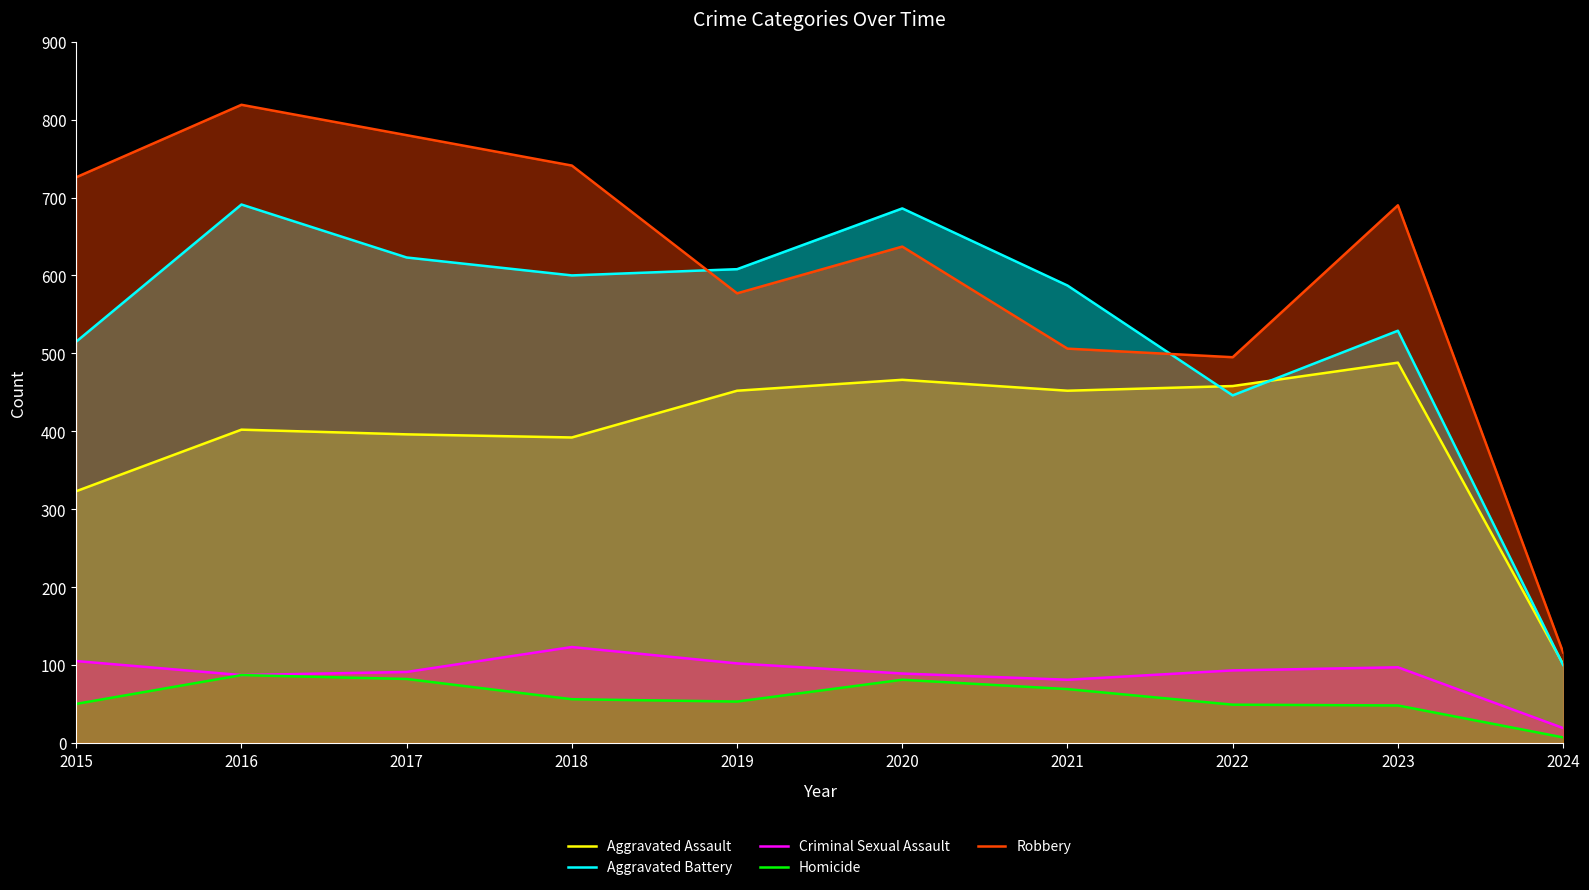

Is the value of Robbery at 2021 greater than the value of Aggravated Battery at 2018?

No